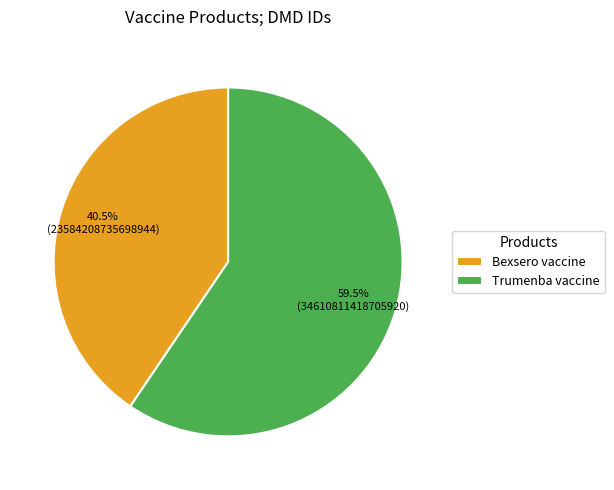

How many segments does this pie chart have?

2